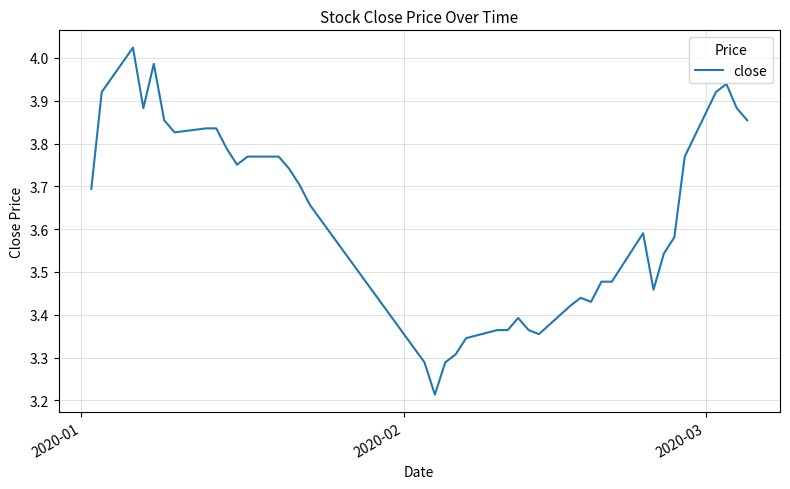

What is the difference between the maximum and minimum values?

0.8